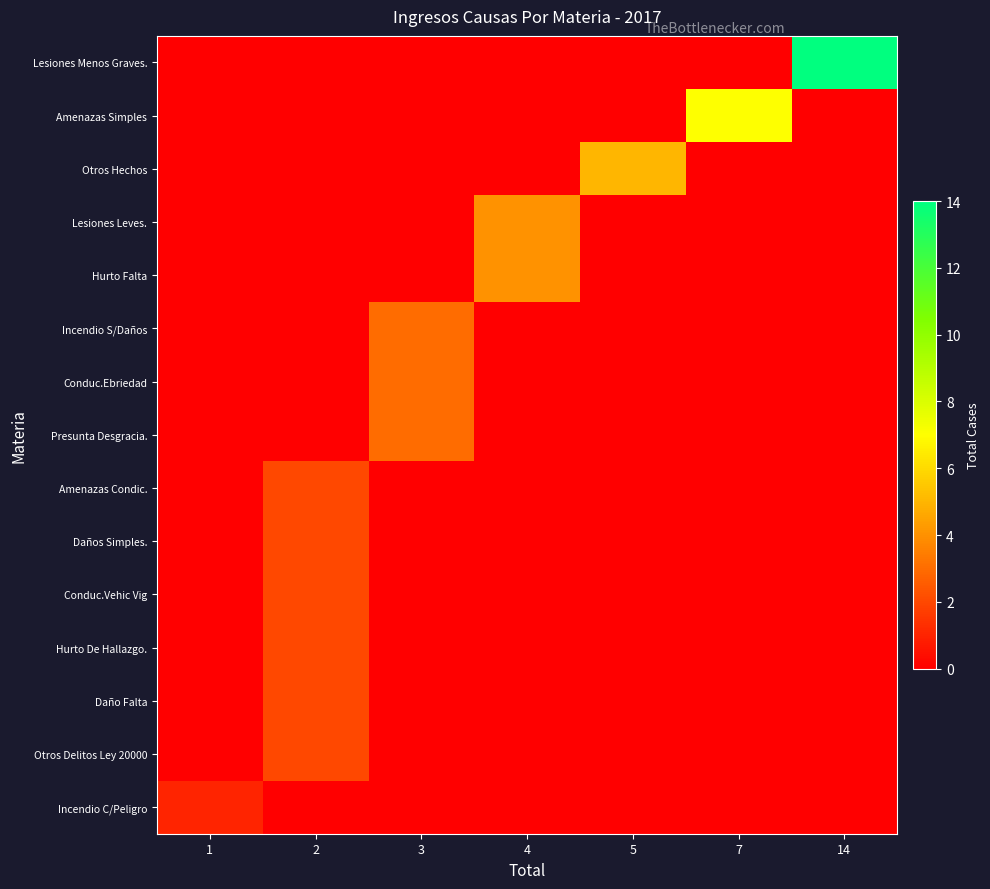

Which category has the lowest value across all series?

1